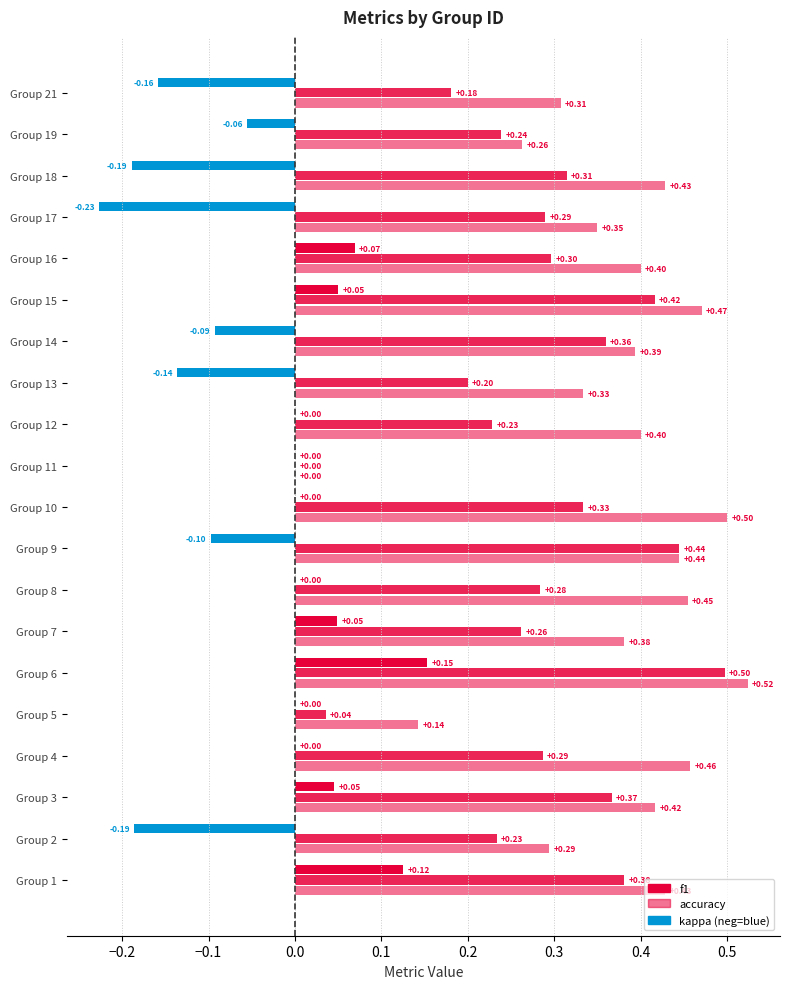

What are all the series names shown in the legend?

f1, accuracy, kappa